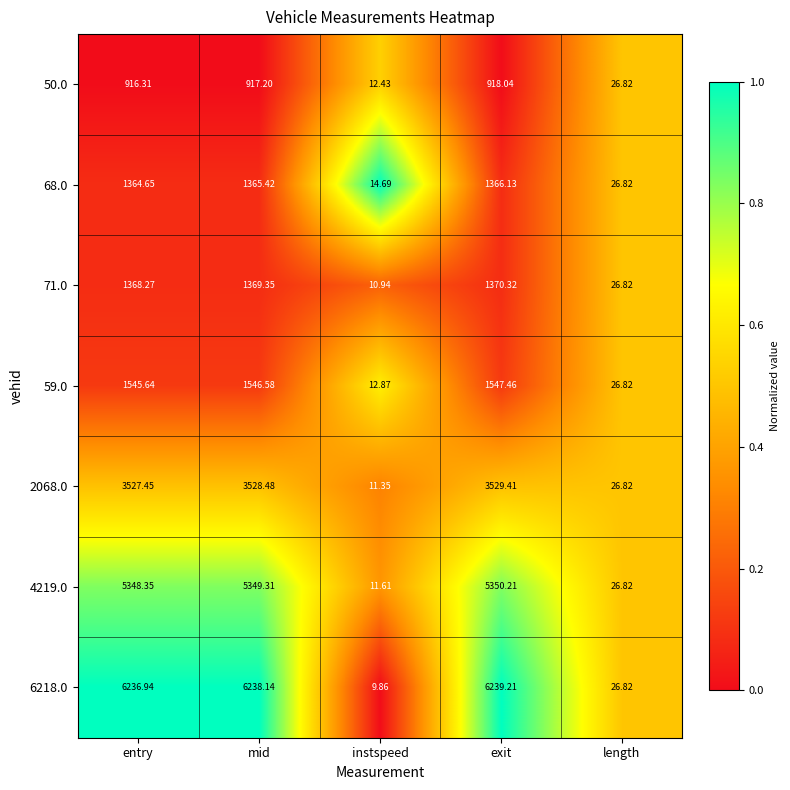

What is the spread (max minus min) of values at exit?

5321.2